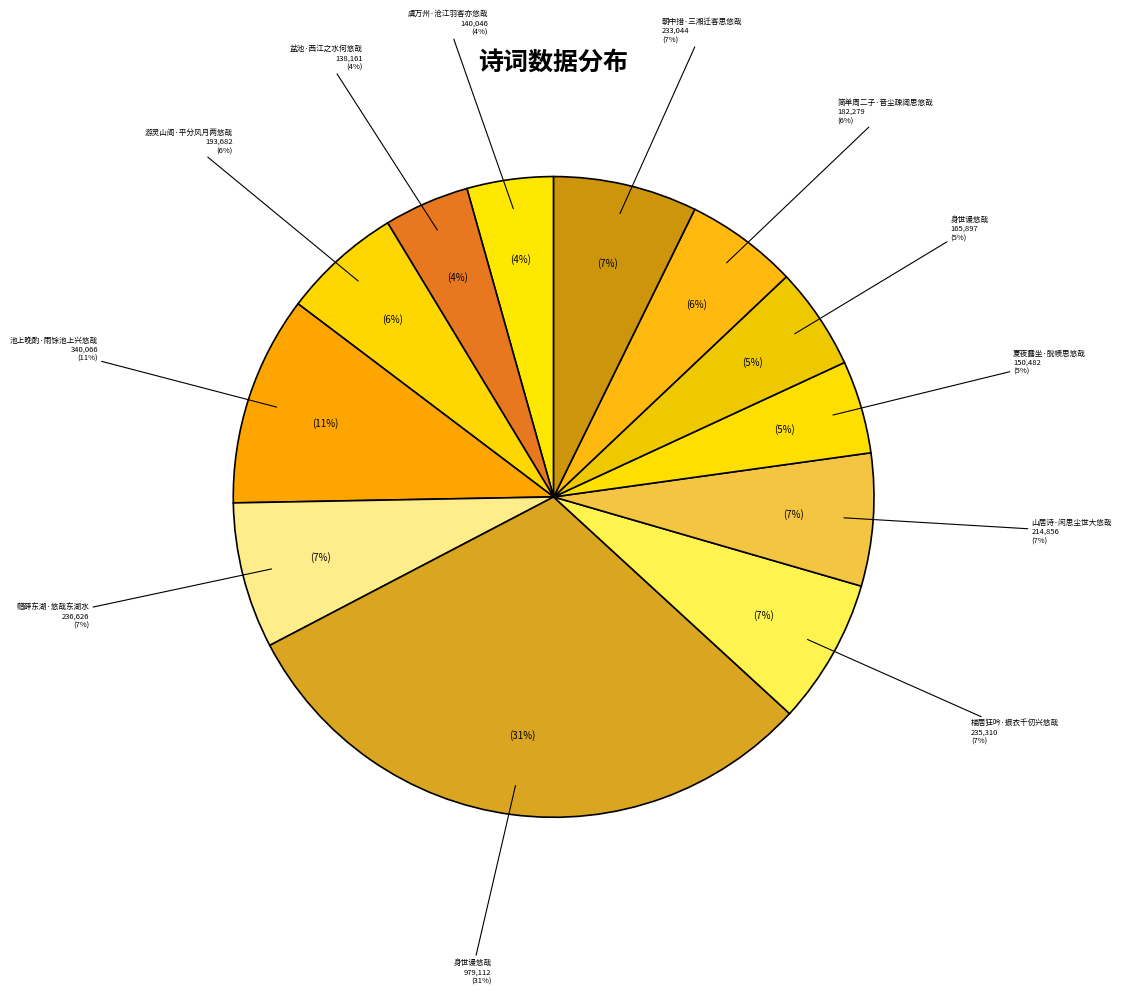

Approximately how many times larger is the value at 楼居狂吟·振衣千仞兴悠哉 compared to 简单周二子·音尘疎阔思悠哉?

1.3